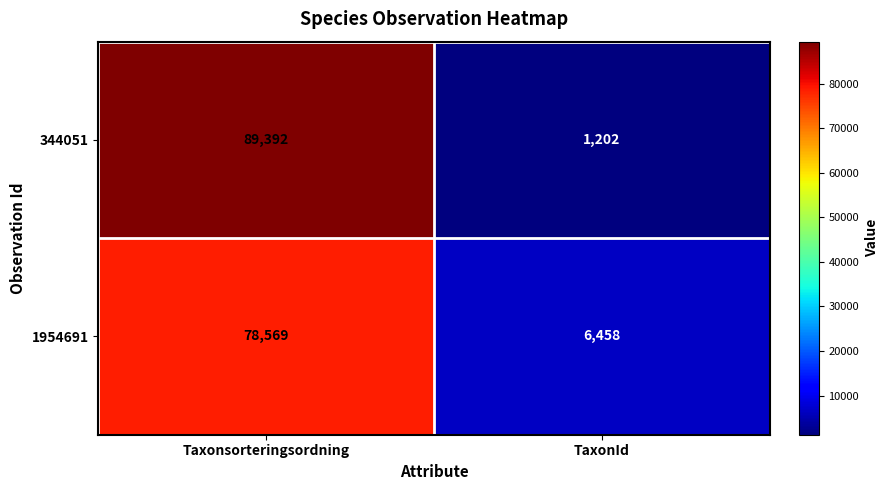

Reading right to left, extract all data points from this chart.

344051: TaxonId=1202	Taxonsorteringsordning=89392
1954691: TaxonId=6458	Taxonsorteringsordning=78569